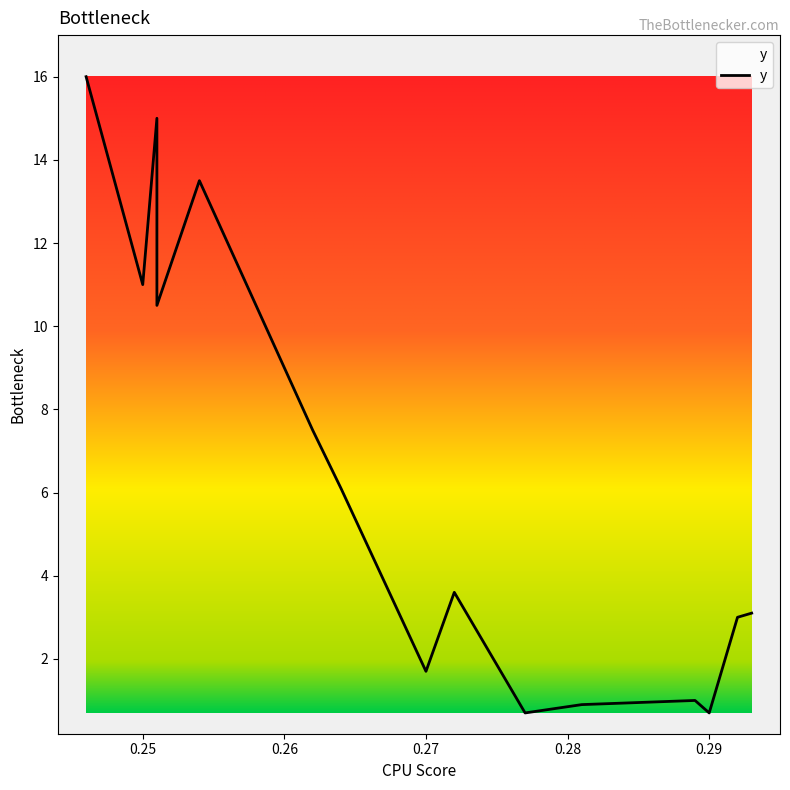

True or false: there are more than 0 points higher than both neighbors.

True